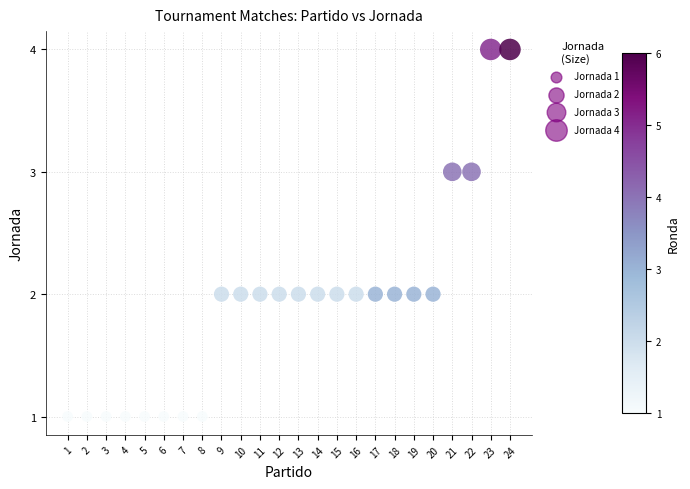

What is the range of Y values (max minus min)?

3